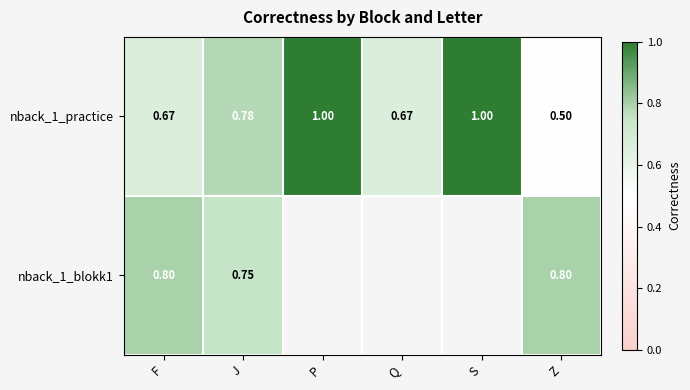

Is the value of nback_1_practice at J greater than the value of nback_1_blokk1 at J?

Yes